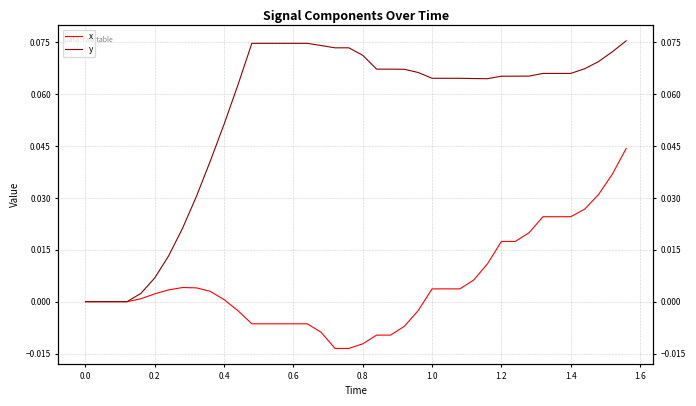

Does the chart have visible grid lines?

Yes